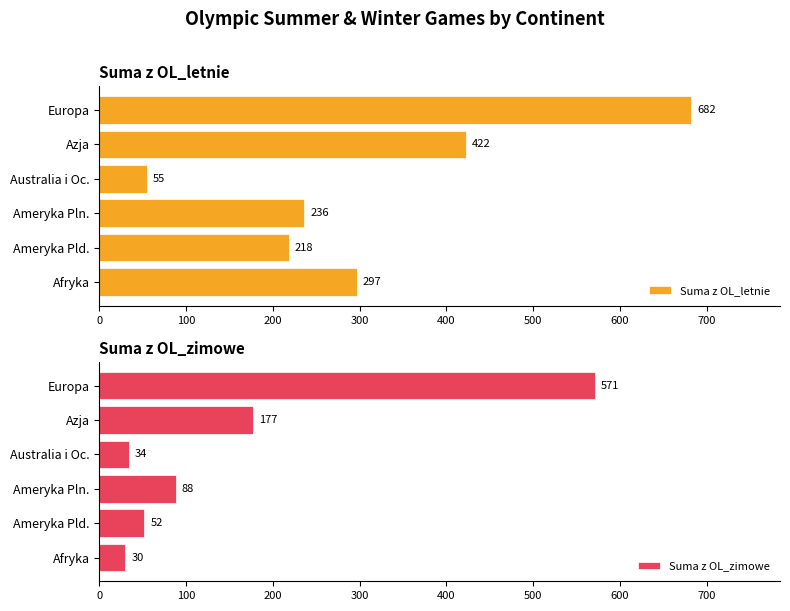

What is the highest value of the Suma z OL_letnie series?

682